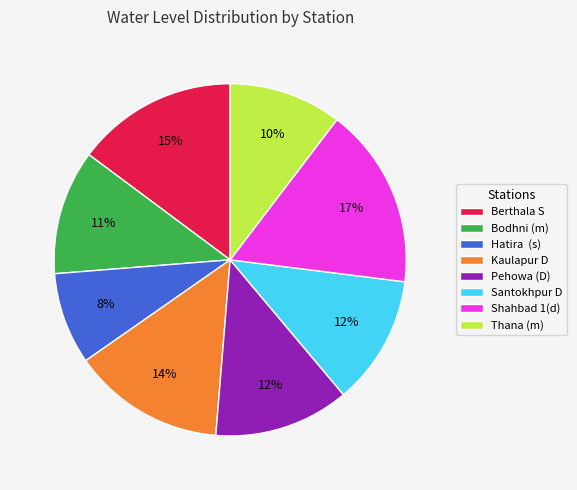

Which has a higher value, Hatira (s) or Bodhni (m)?

Bodhni (m)